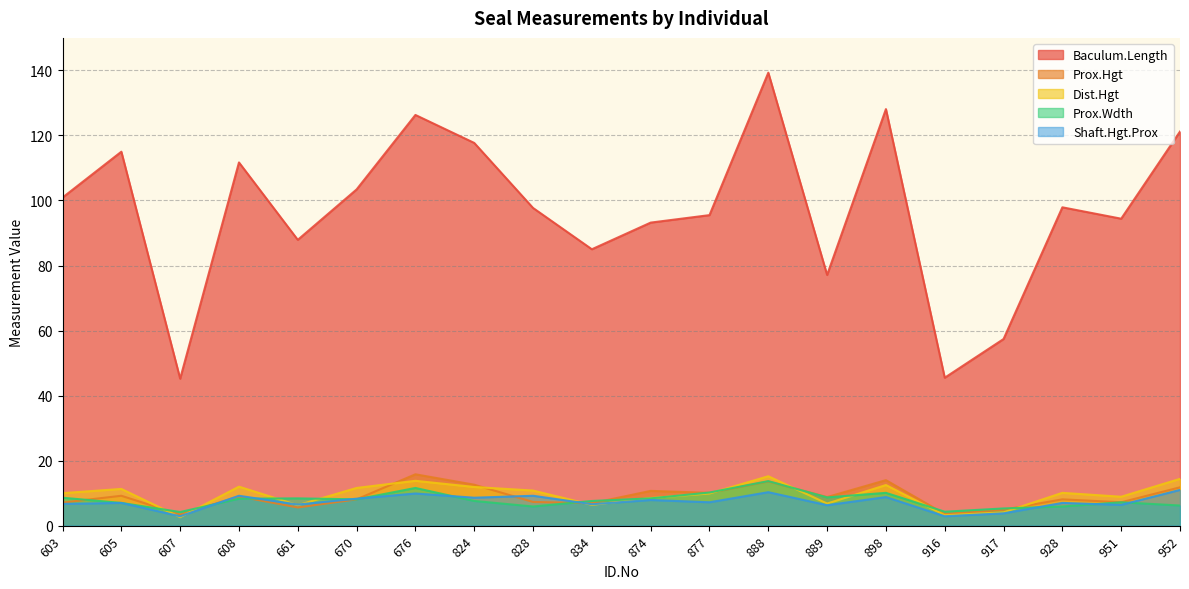

True or false: Baculum.Length and Dist.Hgt cross at least once.

False